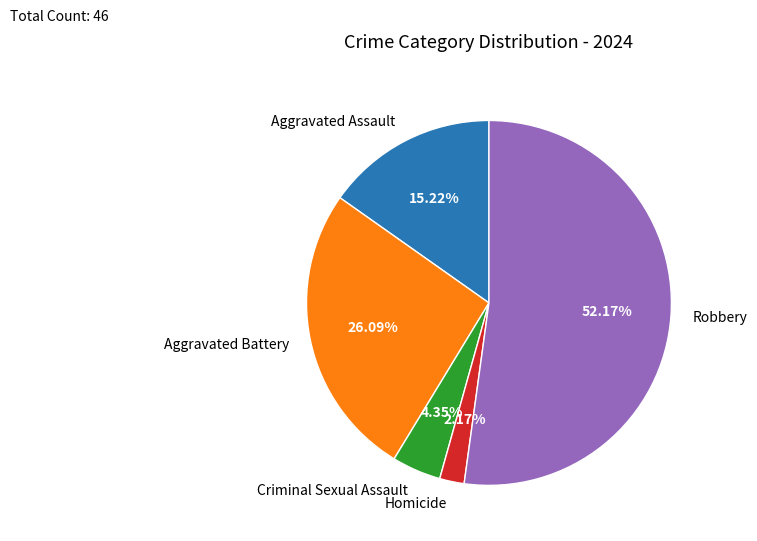

To the nearest percent, what is the combined percentage of Aggravated Assault and Homicide?

17%